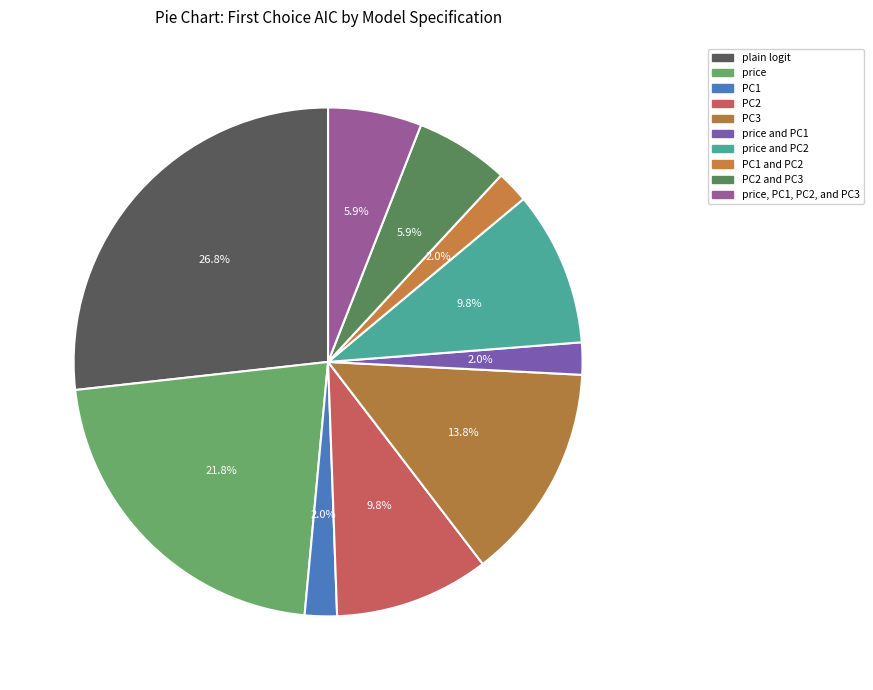

Is PC2 and PC3 the majority of the pie?

No